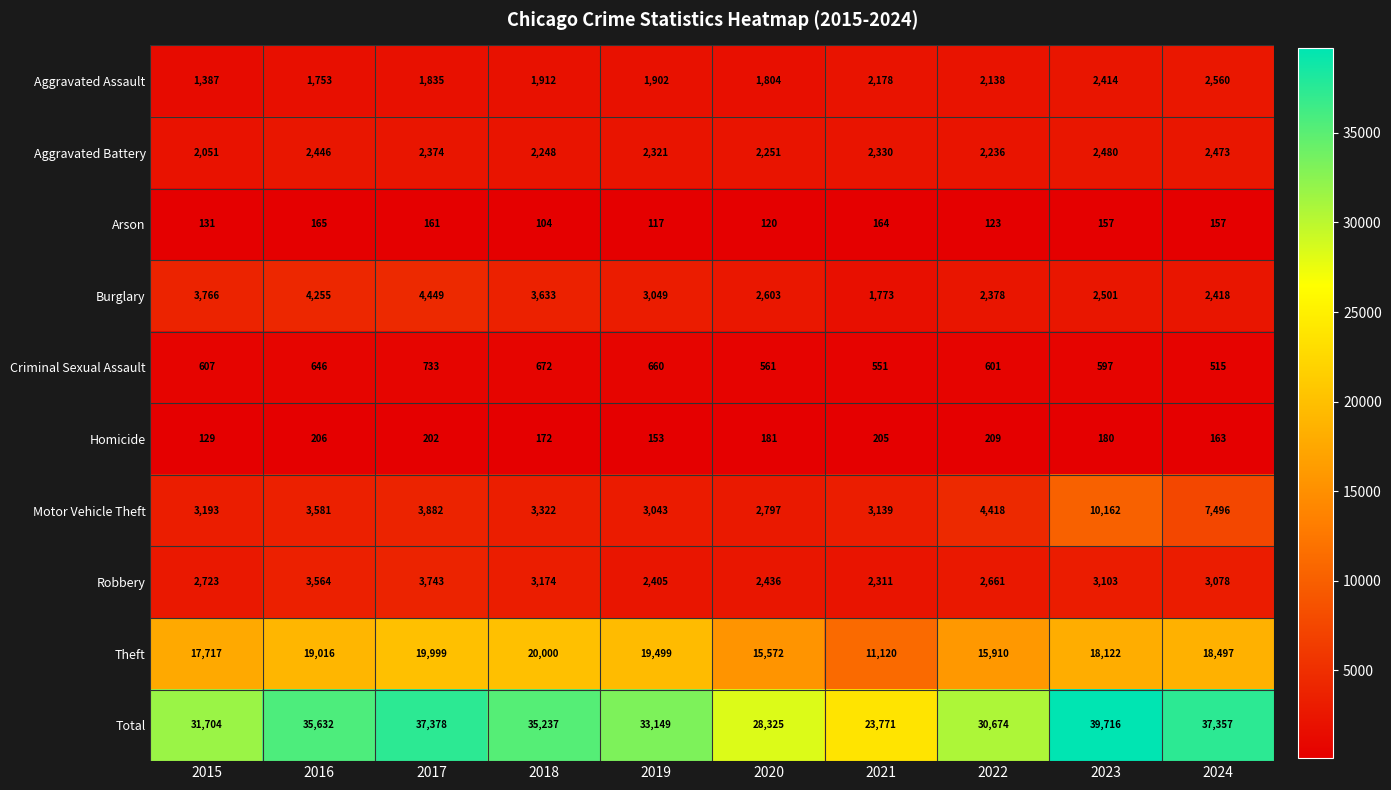

The Theft series shows 7734 at 2018. True or false?

False